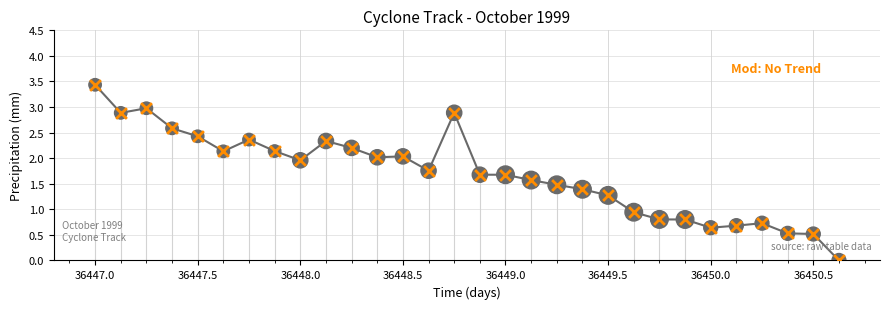

What is the maximum value shown in the chart?

3.4